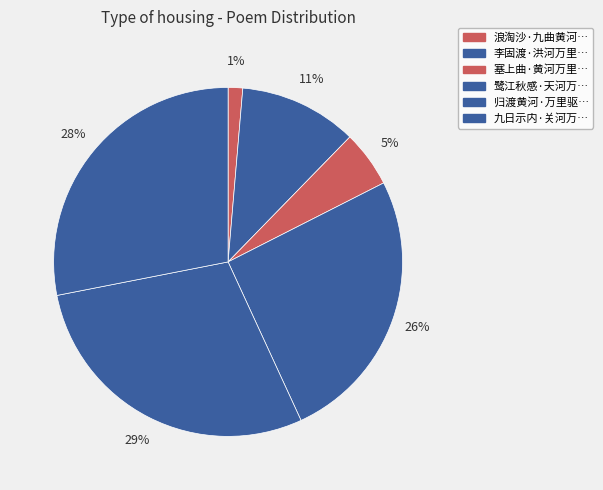

Count the number of slices in the pie.

6